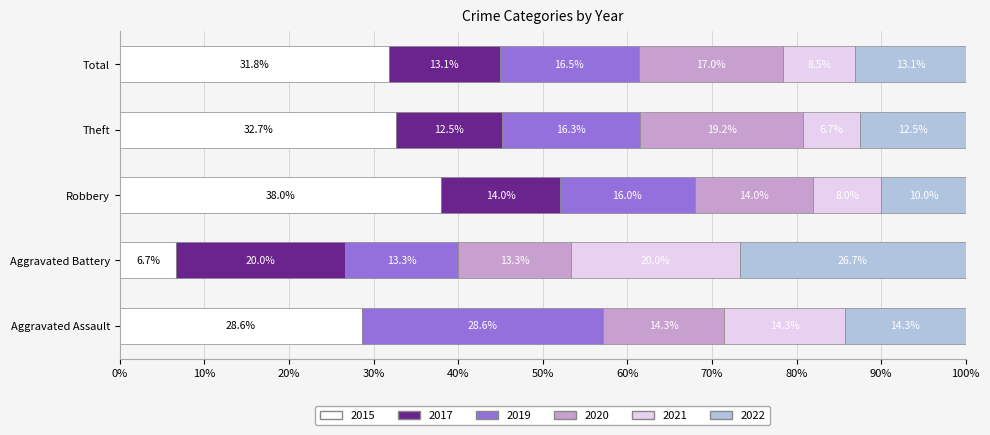

Is it true that 2015 equals 38.0 at Robbery?

True